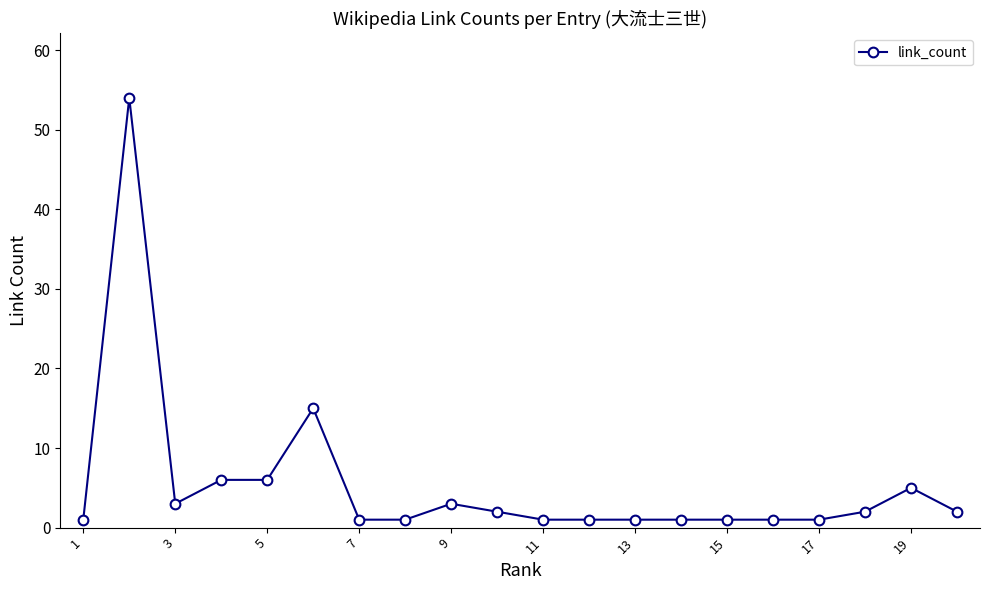

What is the smallest value displayed?

1